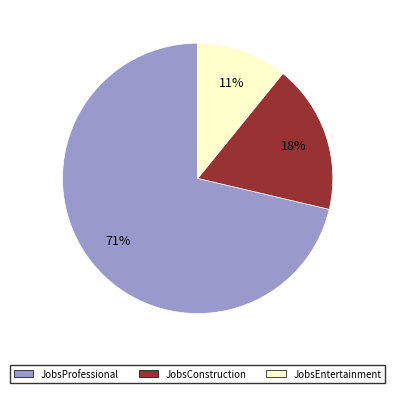

To the nearest percent, what is the average slice percentage?

33%